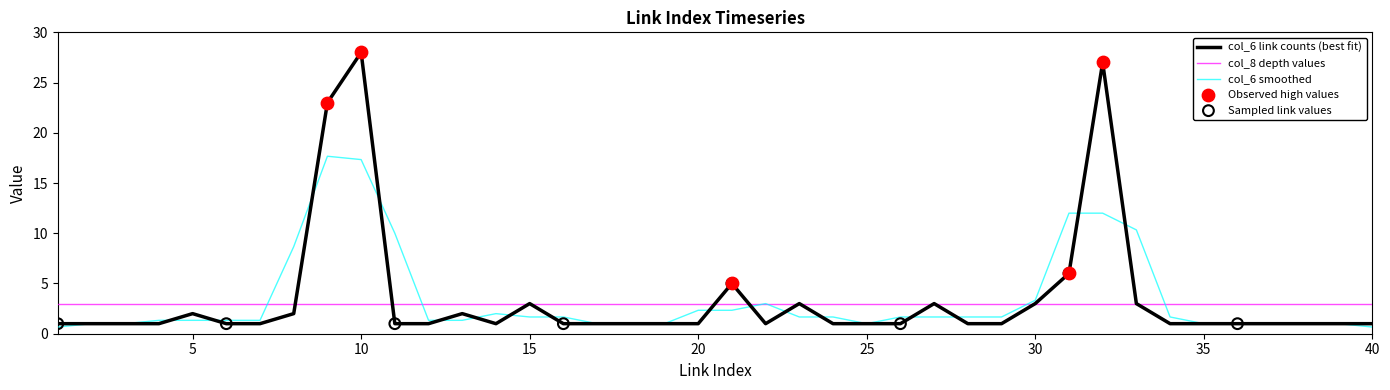

What is the minimum value for col_8 depth values?

3.0